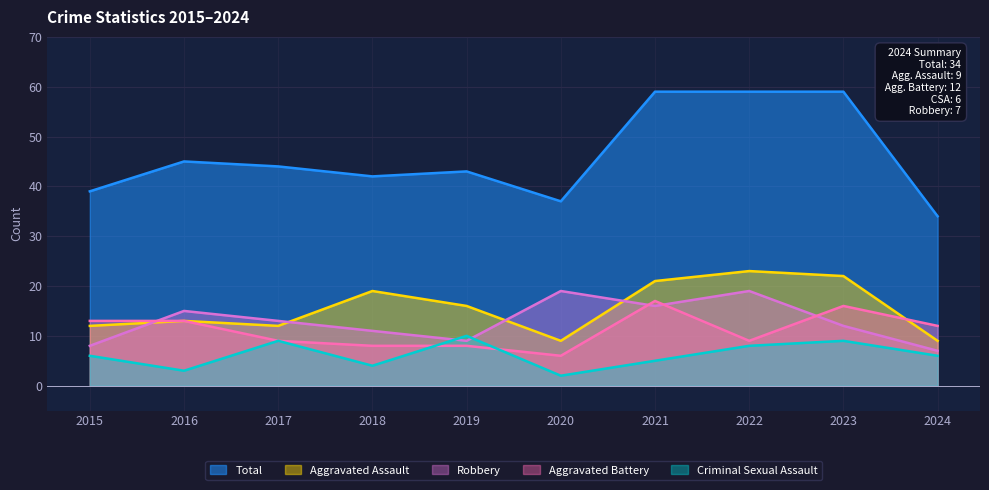

How many times do Aggravated Assault and Aggravated Battery cross each other?

1